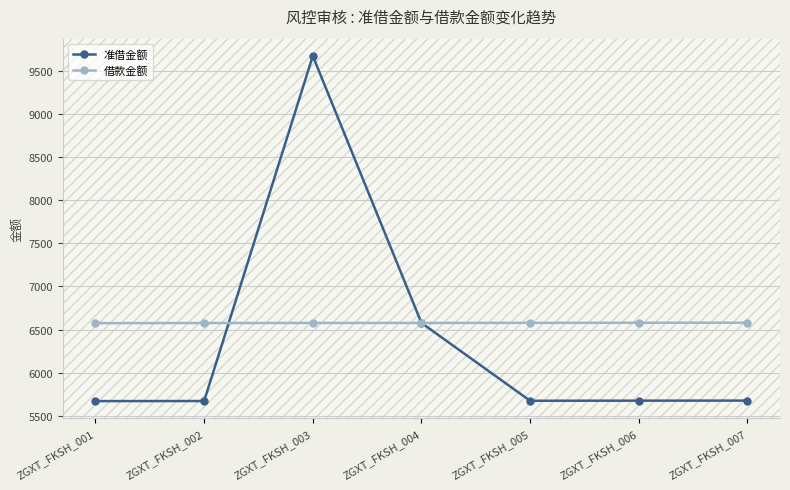

What is the total value across all series at ZGXT_FKSH_004?

13152